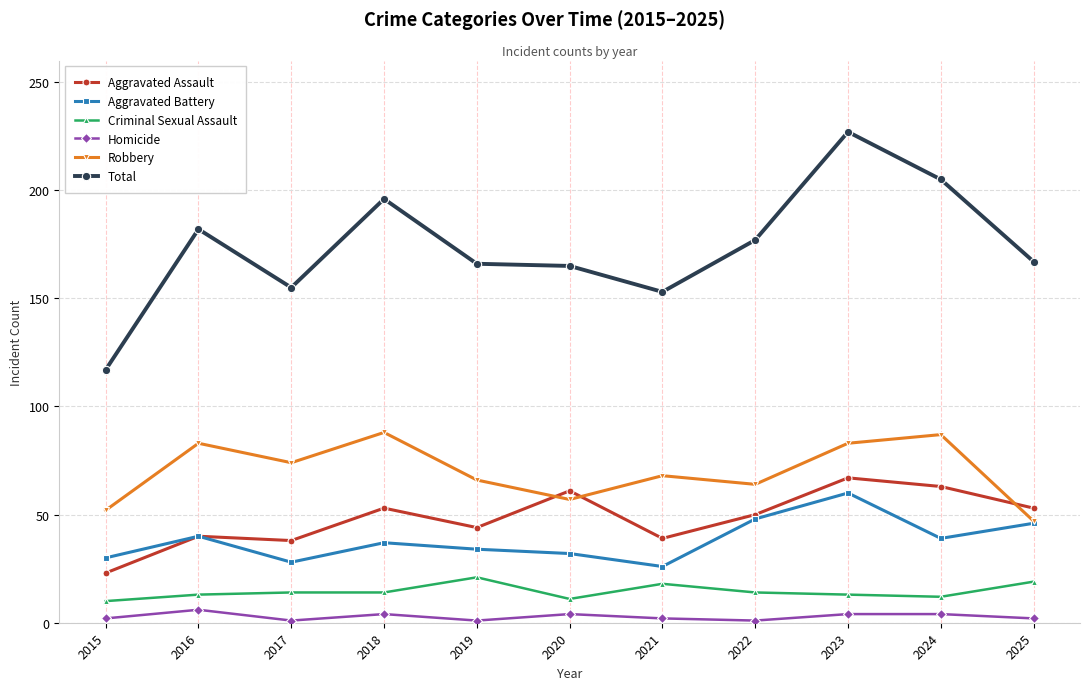

True or false: Total and Criminal Sexual Assault cross at least once.

False